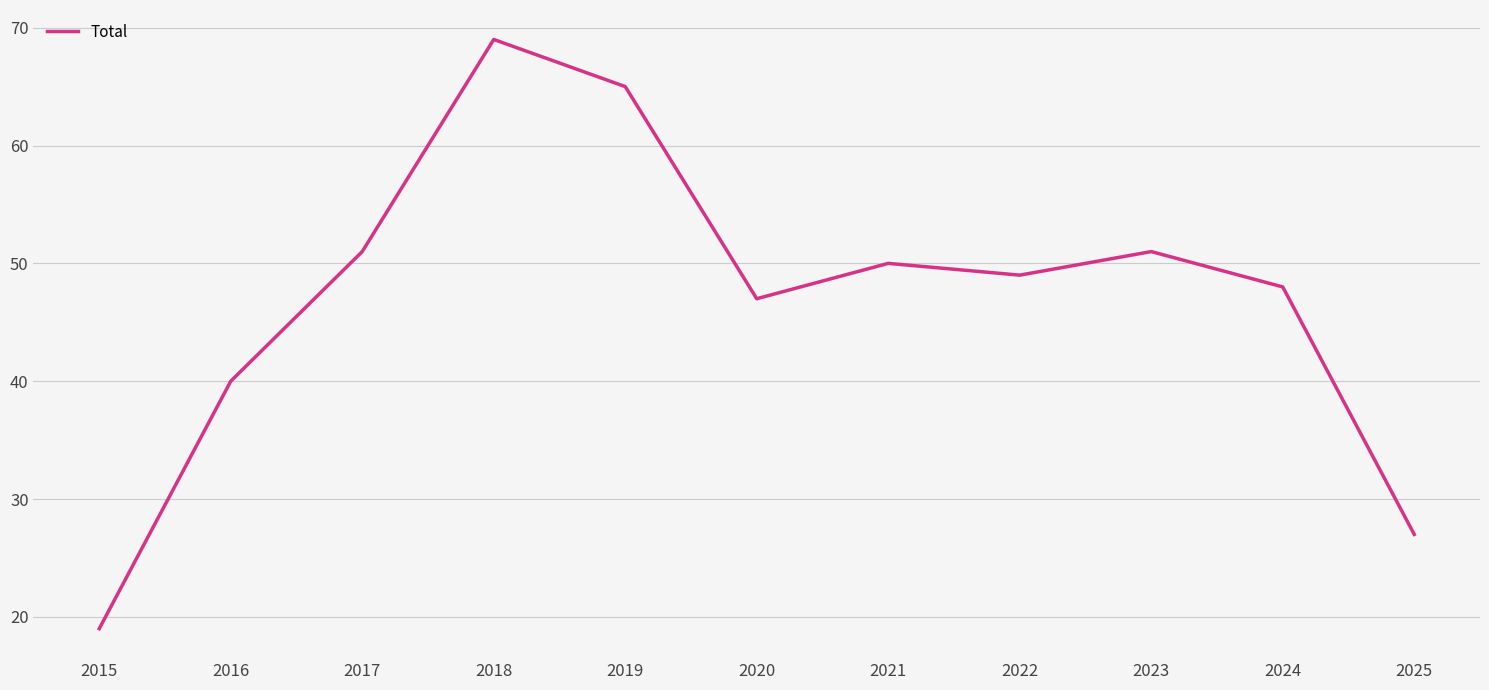

Which label corresponds to the largest value in the chart?

2018